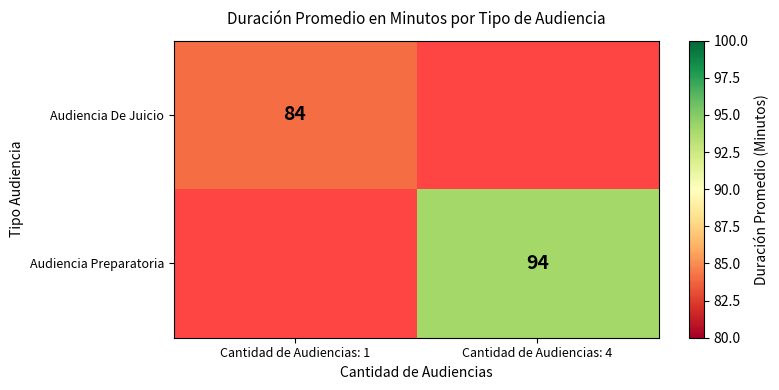

Is it true that Audiencia De Juicio equals 84 at Cantidad de Audiencias: 1?

True